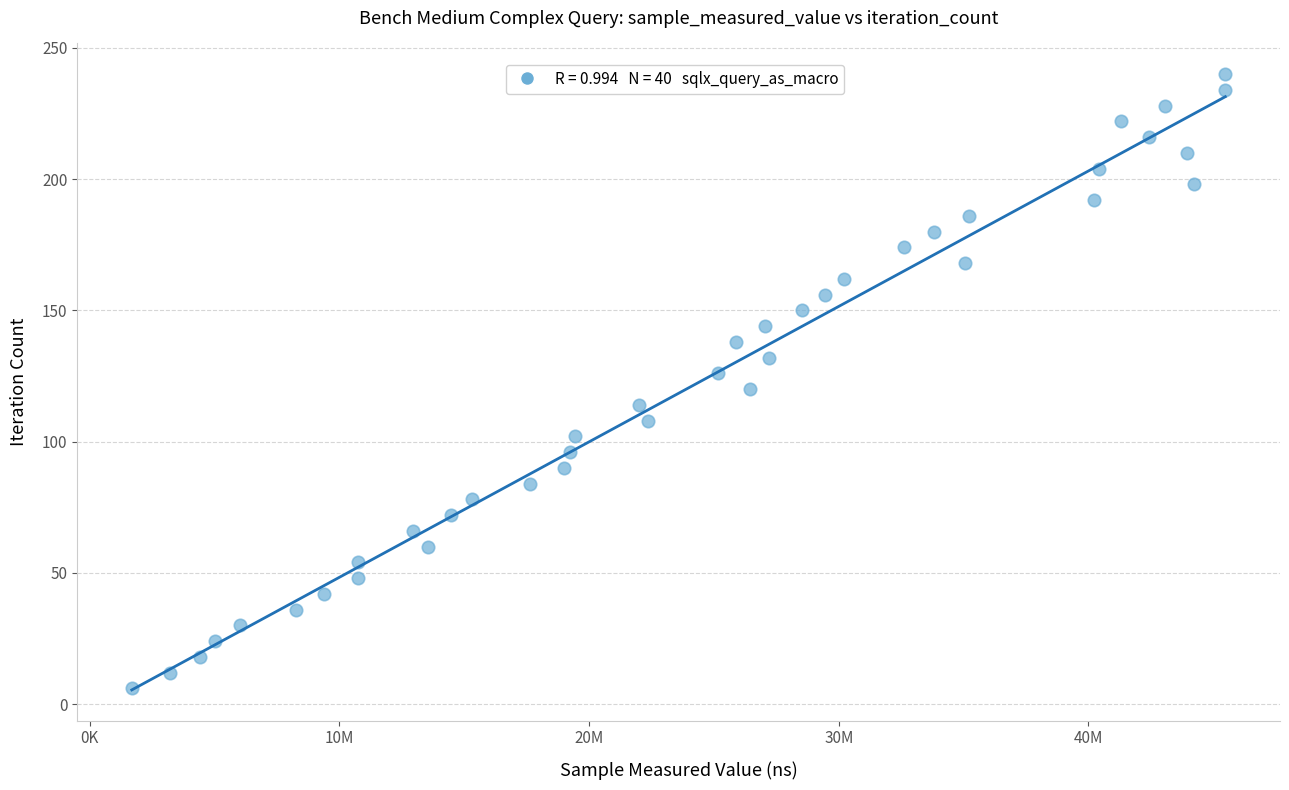

What is the range of X values (max minus min)?

43785879